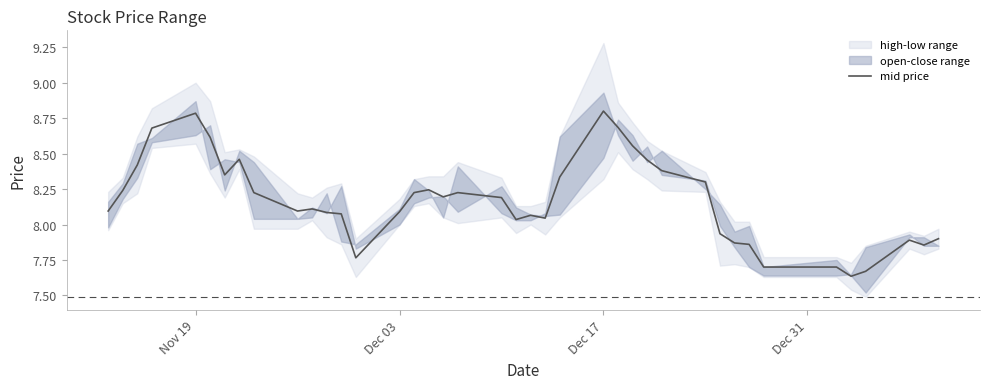

Reading left to right, list all the values displayed in this chart.

8.1	8.2	8.4	8.7	8.8	8.6	8.3	8.5	8.2	8.1	8.1	8.1	8.1	7.8	8.1	8.2	8.2	8.2	8.2	8.2	8.0	8.1	8.0	8.3	8.8	8.7	8.6	8.5	8.4	8.3	7.9	7.9	7.9	7.7	7.7	7.6	7.7	7.9	7.9	7.9